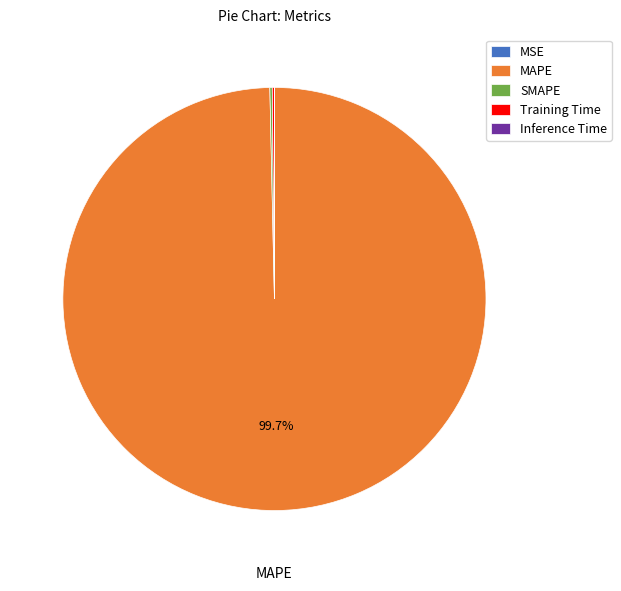

What is the largest slice in the pie chart?

MAPE